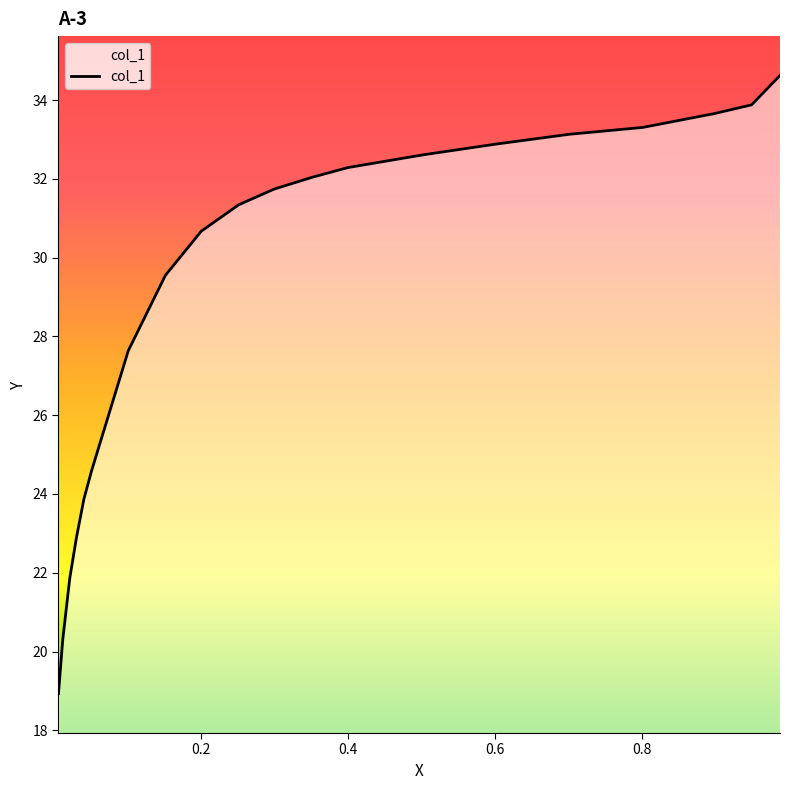

What is the difference between the maximum and minimum values?

15.7